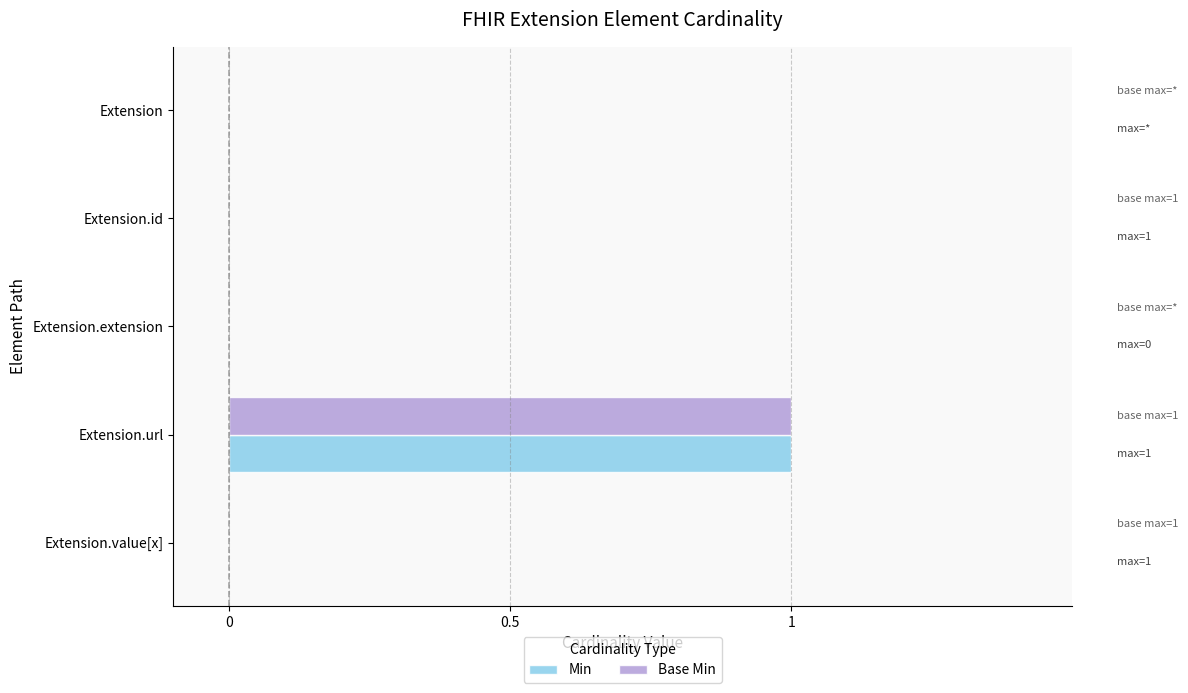

At which category is the sum across all series the highest?

Extension.url